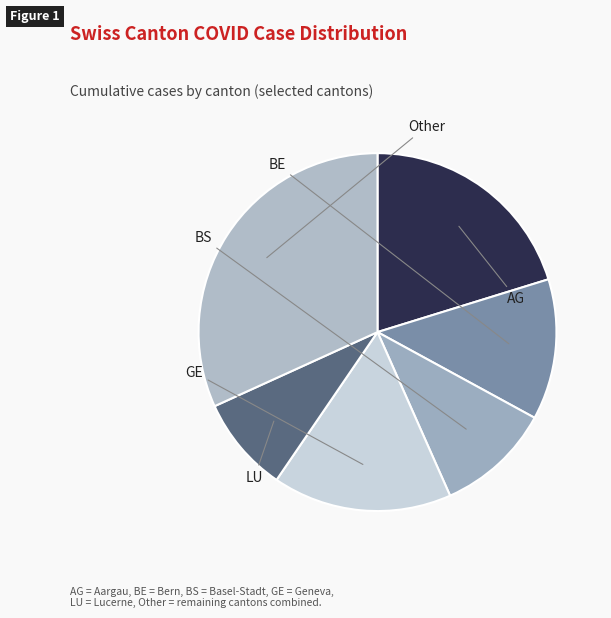

Is there a majority slice in this chart?

No